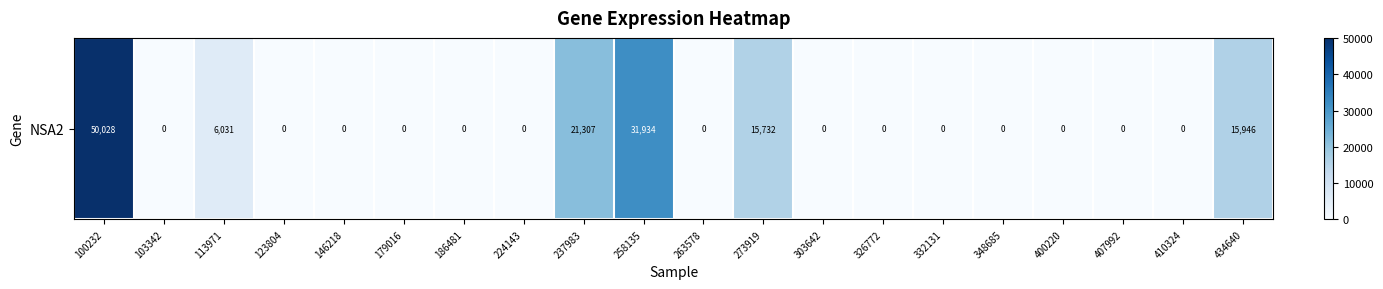

How many categories are shown in the chart?

20